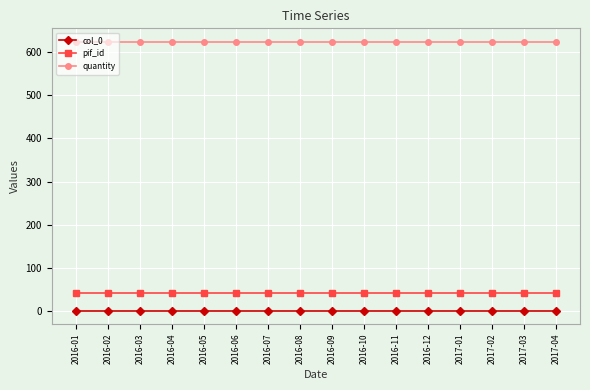

What are all the series names shown in the legend?

col_0, pif_id, quantity